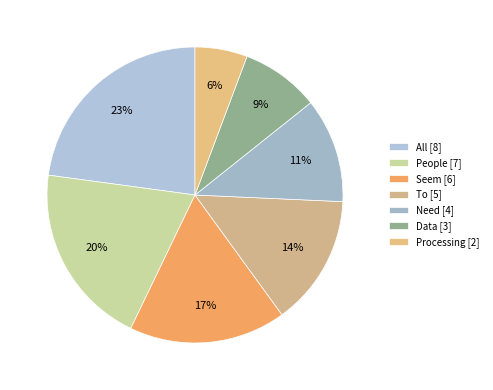

To the nearest percent, what percentage of the pie is All?

23%